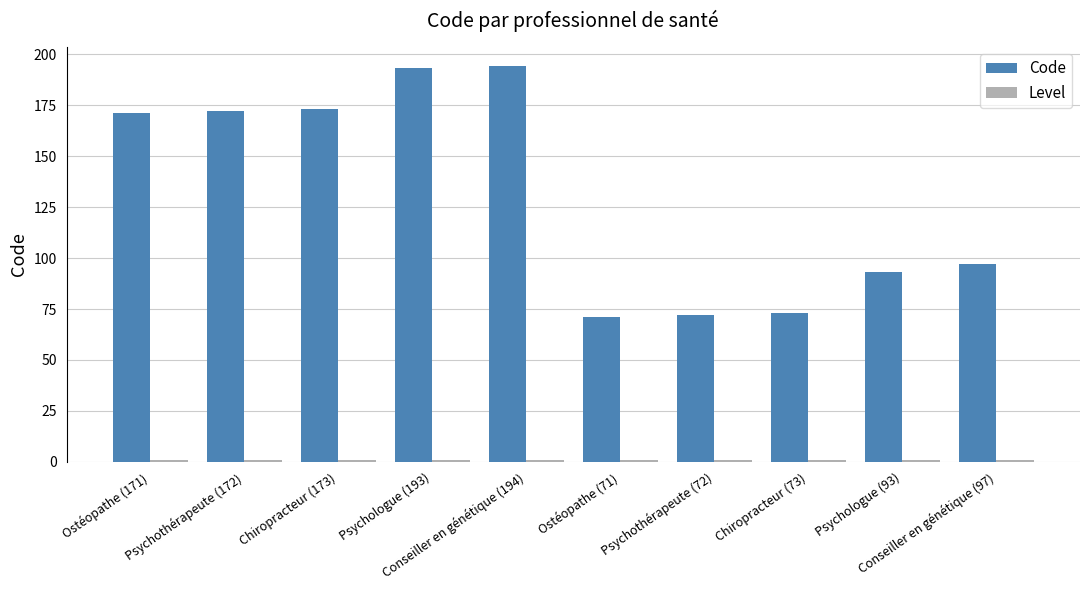

What is the difference between the Code values at Psychologue (193) and Conseiller en génétique (97)?

96